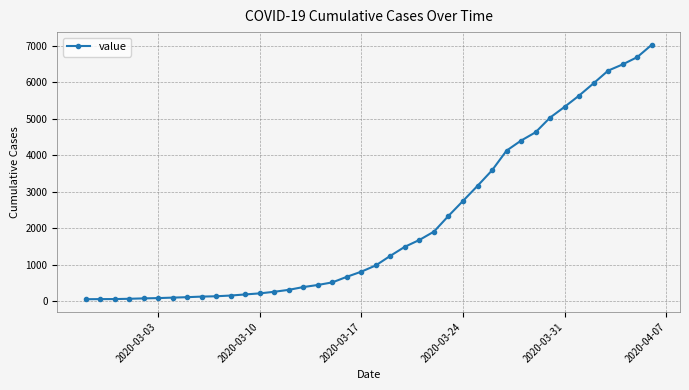

What is the maximum value shown in the chart?

7020